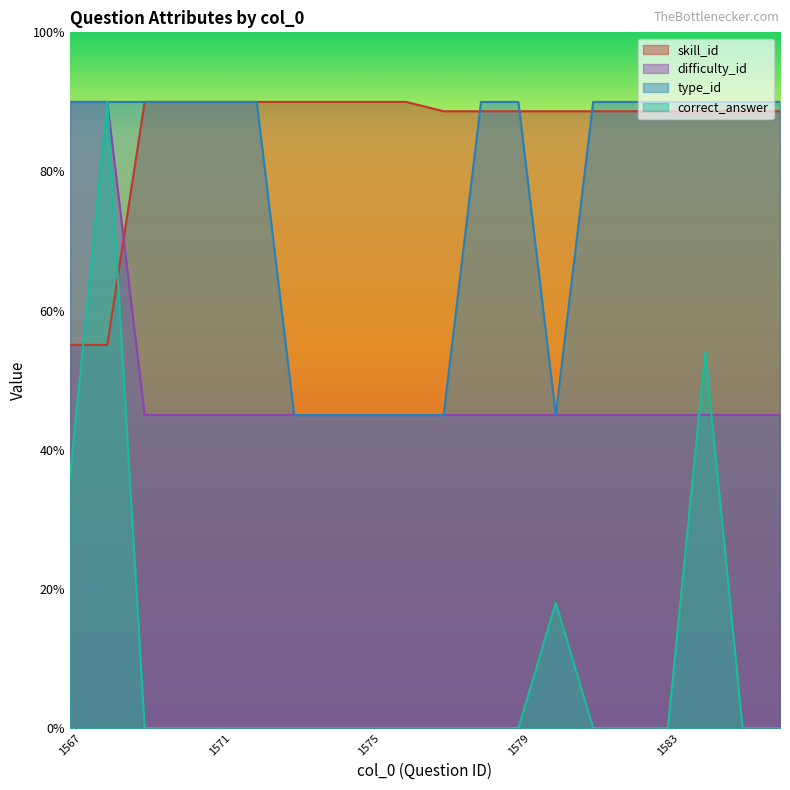

Between 1568 and 1576, which is larger?

1576